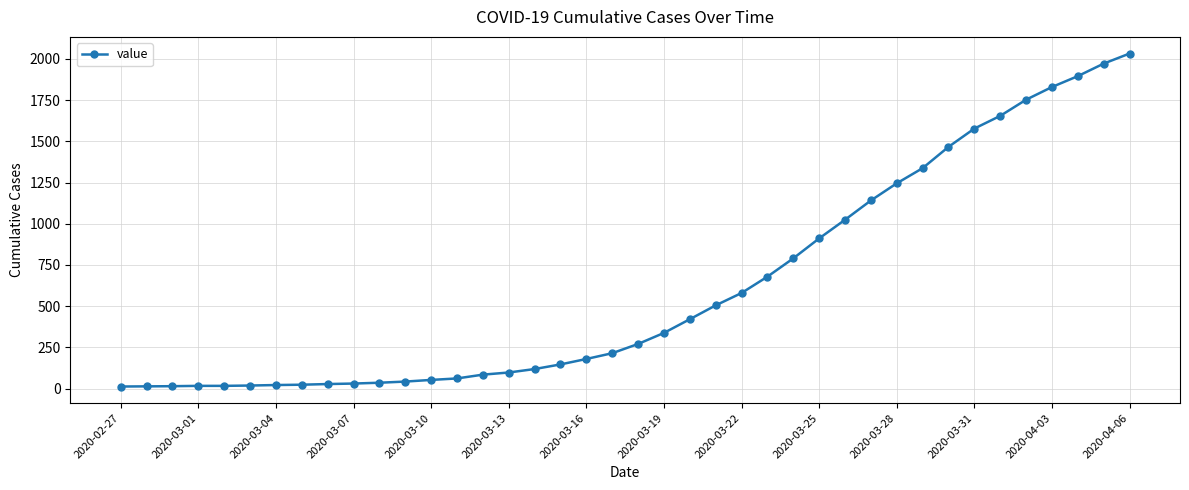

What is the value of the 2nd point from the left?

14